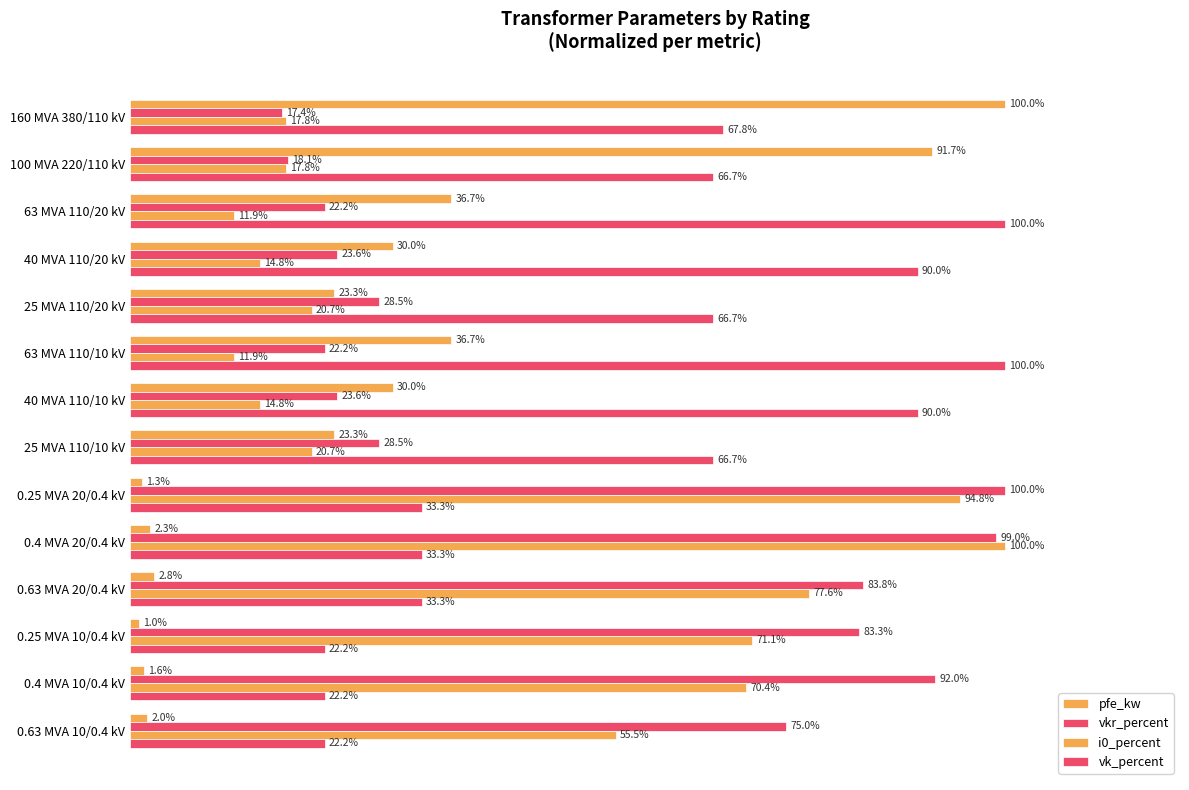

What is the maximum value shown in the chart?

100.0